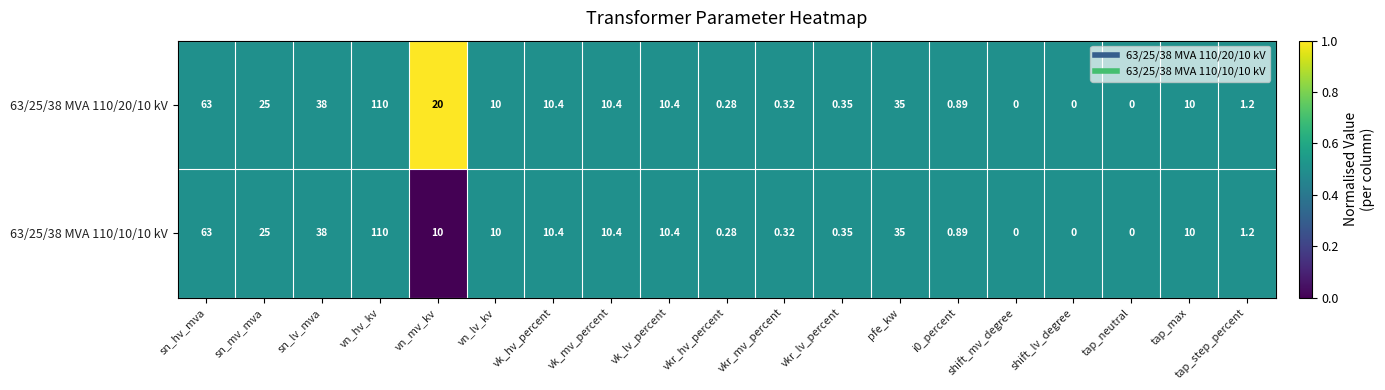

Which category has the highest value across all series?

vn_hv_kv